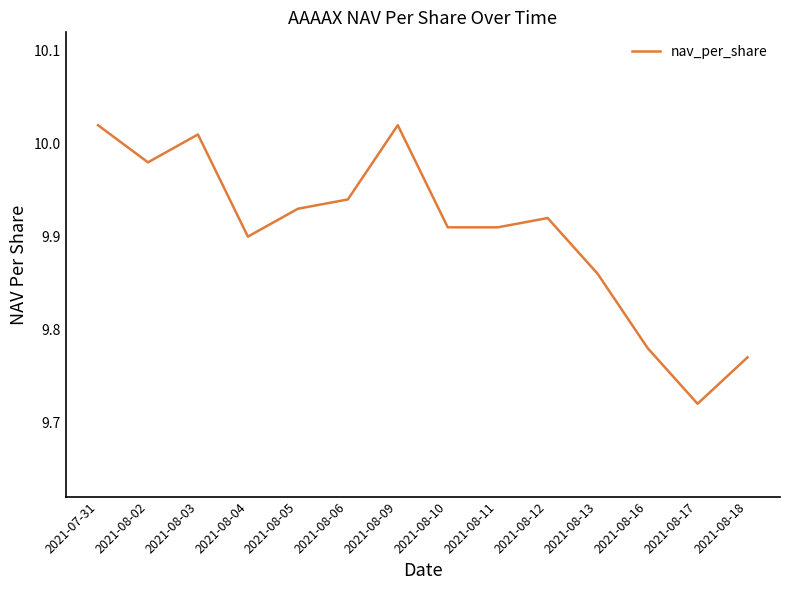

The value at 2021-08-04 is 6.2. True or false?

False